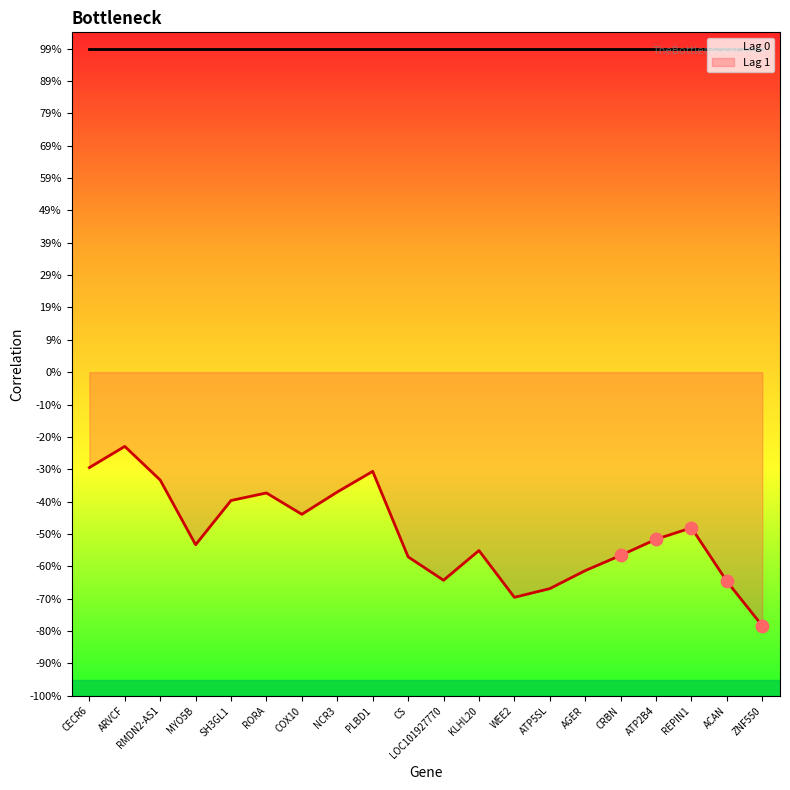

Is the value of Lag 1 at MYO5B greater than the value of Lag 0 at REPIN1?

No